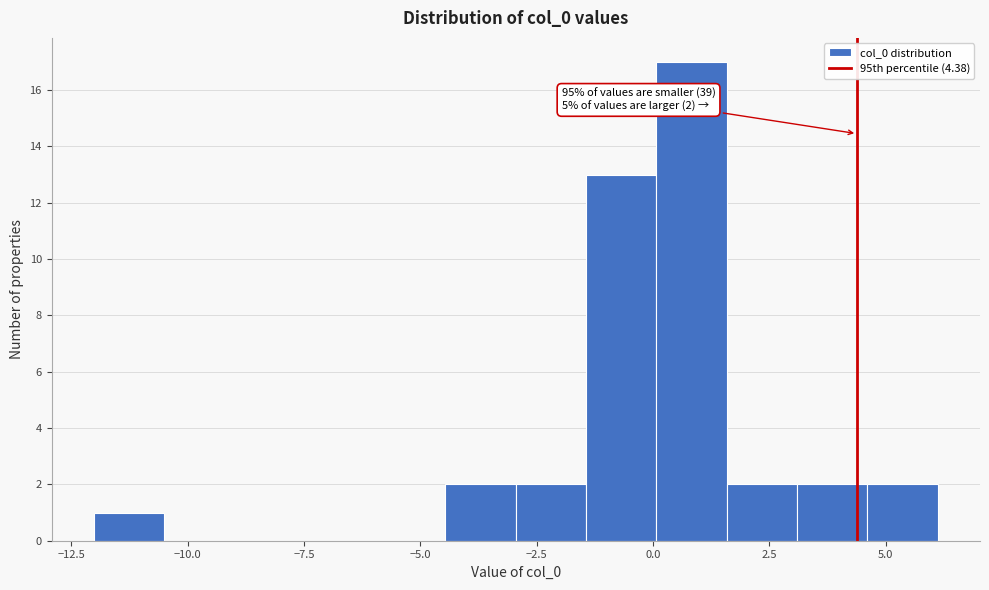

Around what value on the x-axis is the tallest bar? Give the approximate position of its centre, as read against the axis.

1.0